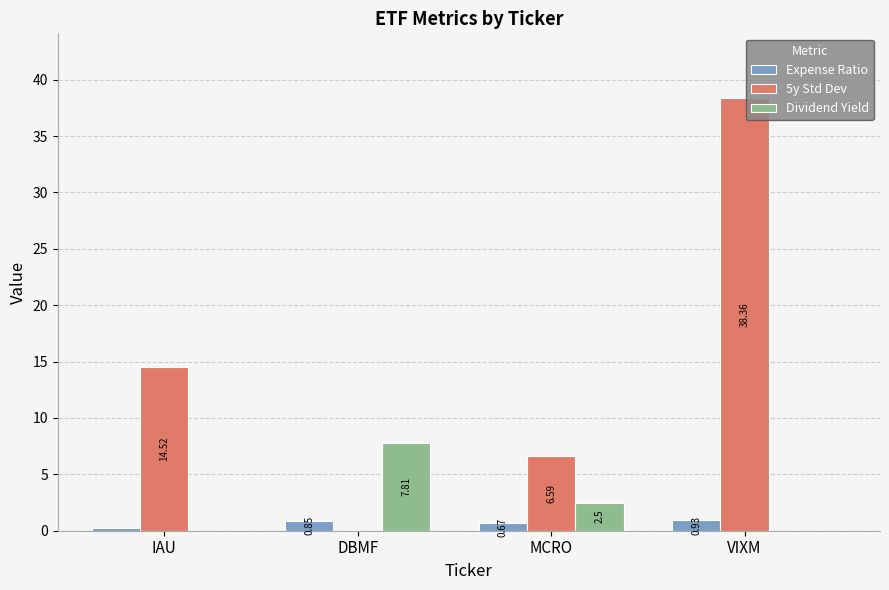

At which label is 5y Std Dev closest to 19?

IAU